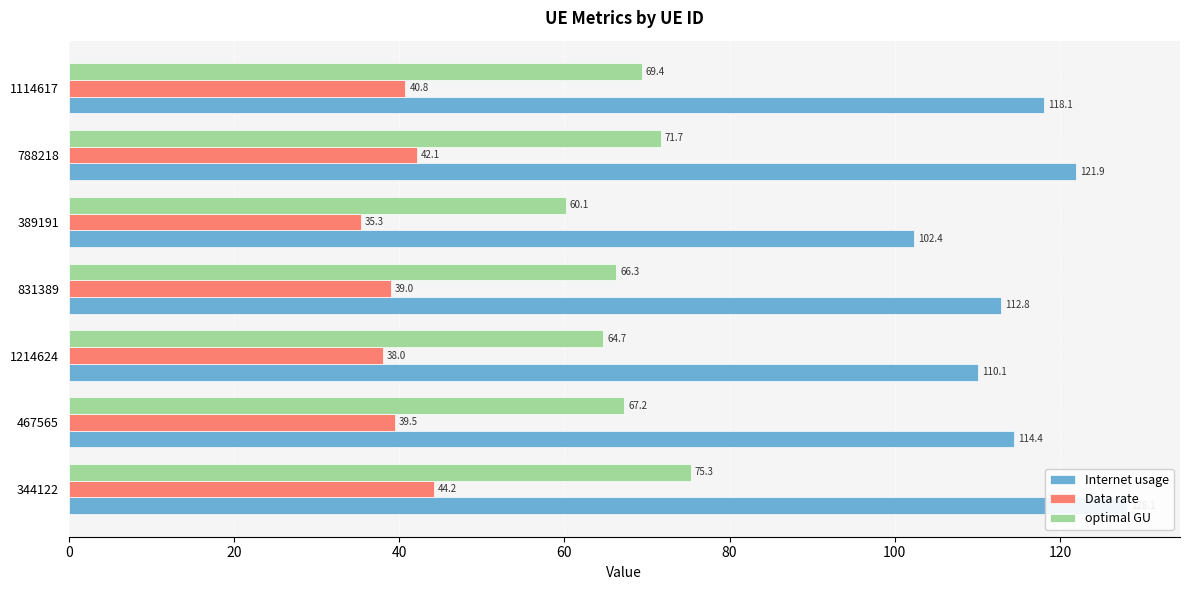

At 389191, list the series in order from smallest to largest.

Data rate, optimal GU, Internet usage